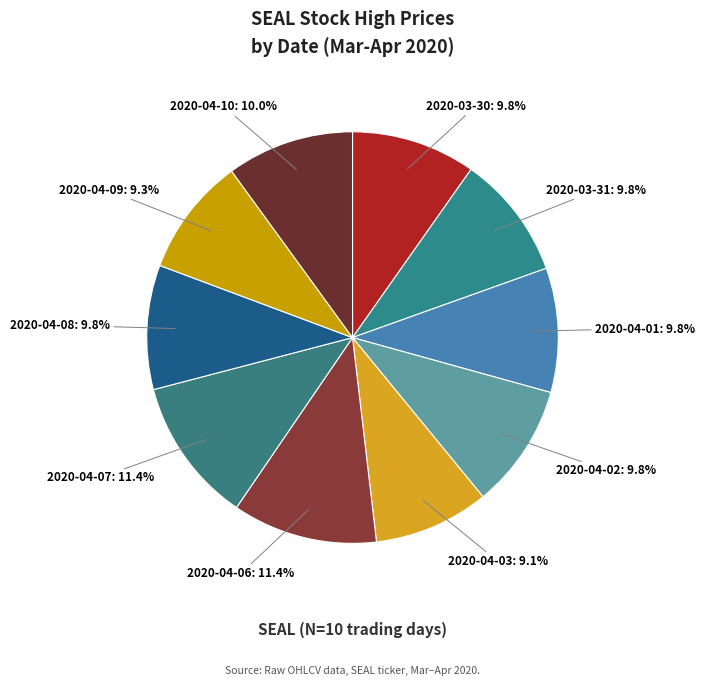

How many segments does this pie chart have?

10